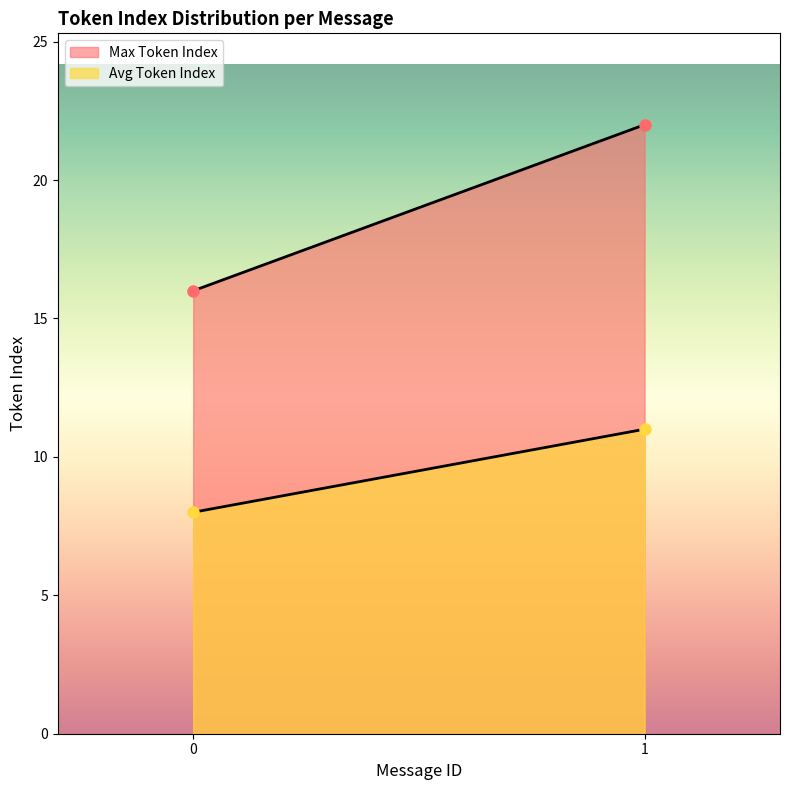

Rank the series at 19 from lowest to highest value.

Avg Token Index, Max Token Index